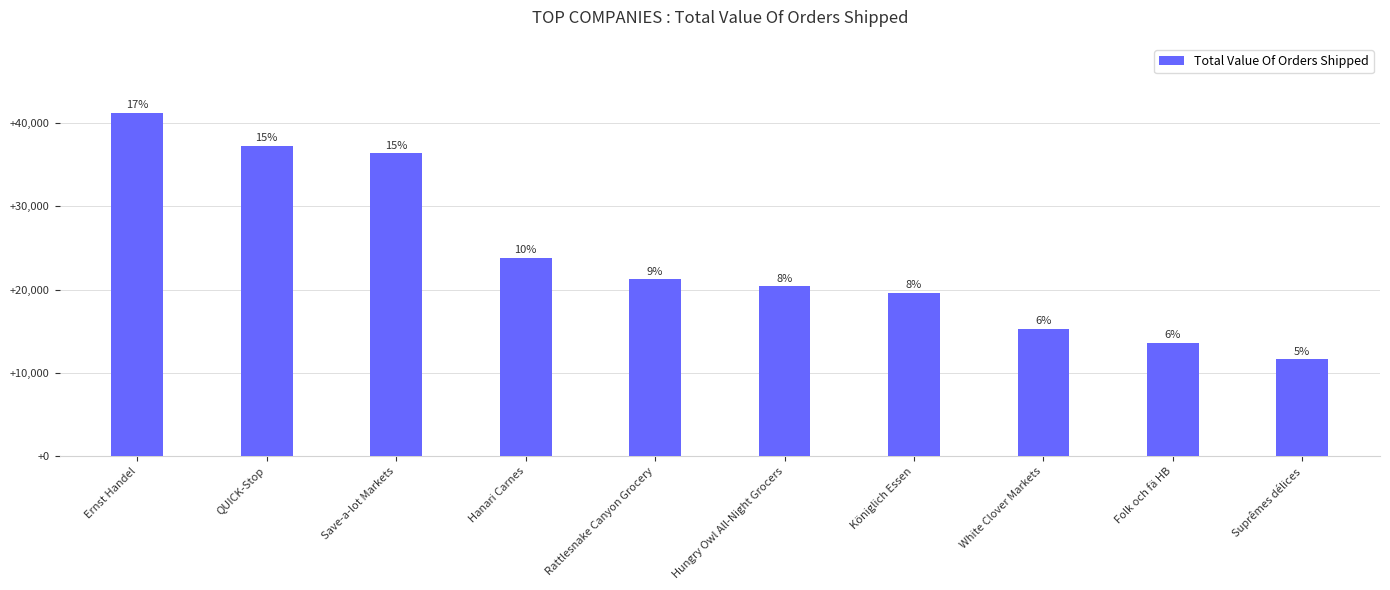

Is it true that the value at Hungry Owl All-Night Grocers is 10117.7?

False